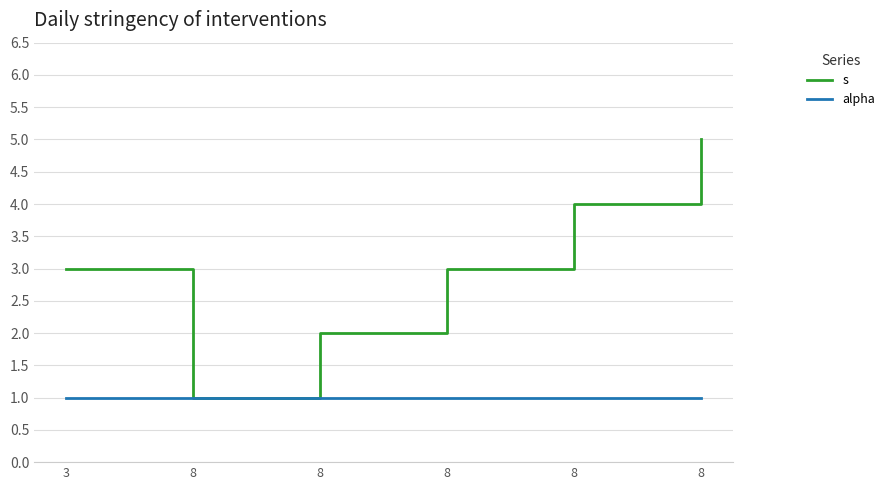

The value of alpha at 8 is 0. True or false?

False